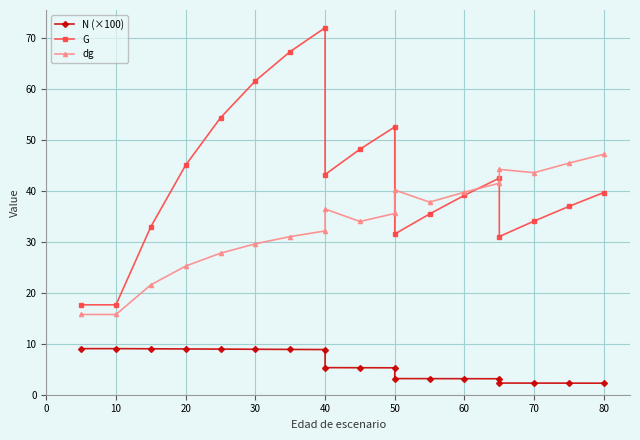

True or false: G and N (×100) cross at least once.

False